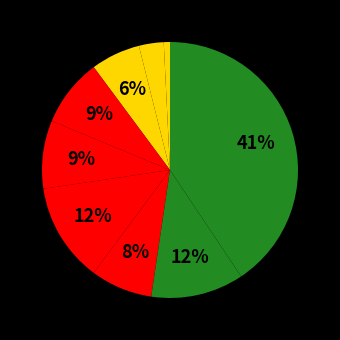

Count the number of slices in the pie.

9